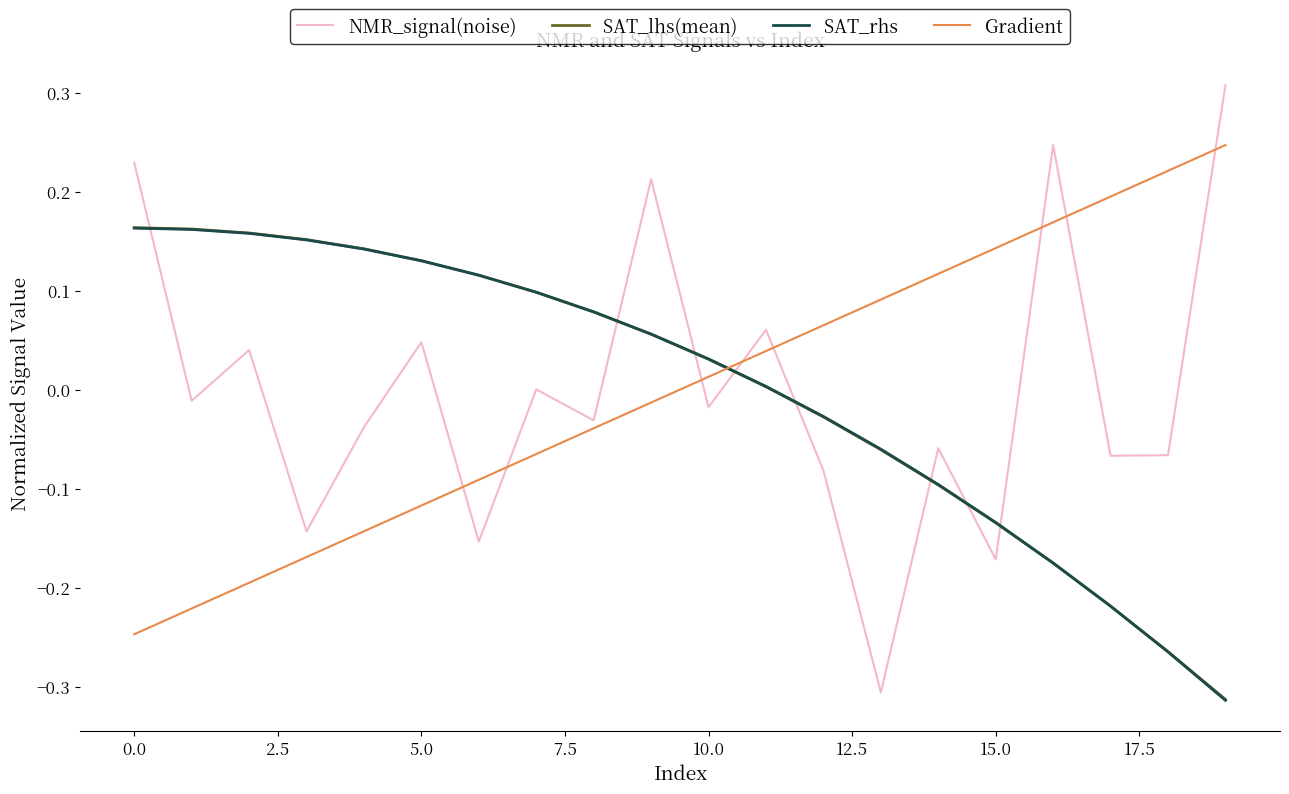

Which series has the widest spread of values?

NMR_signal(noise)